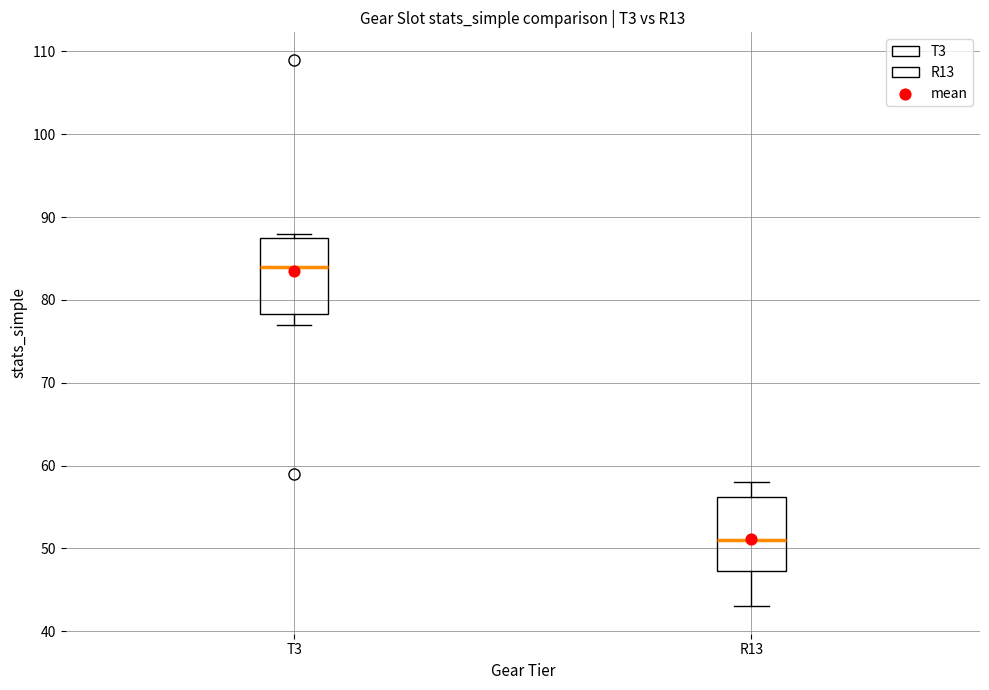

Where is the lower edge of the box for T3 on the y-axis? The values are not printed on the chart, so give them approximately, as read against the axis.

78